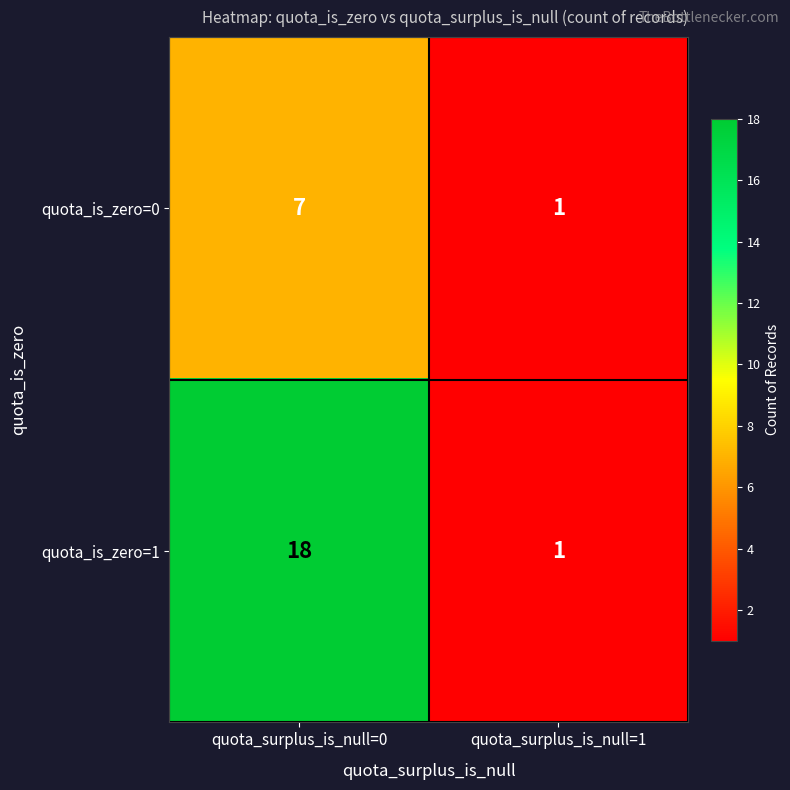

List the series in order of their peak value, highest first.

quota_is_zero=1, quota_is_zero=0